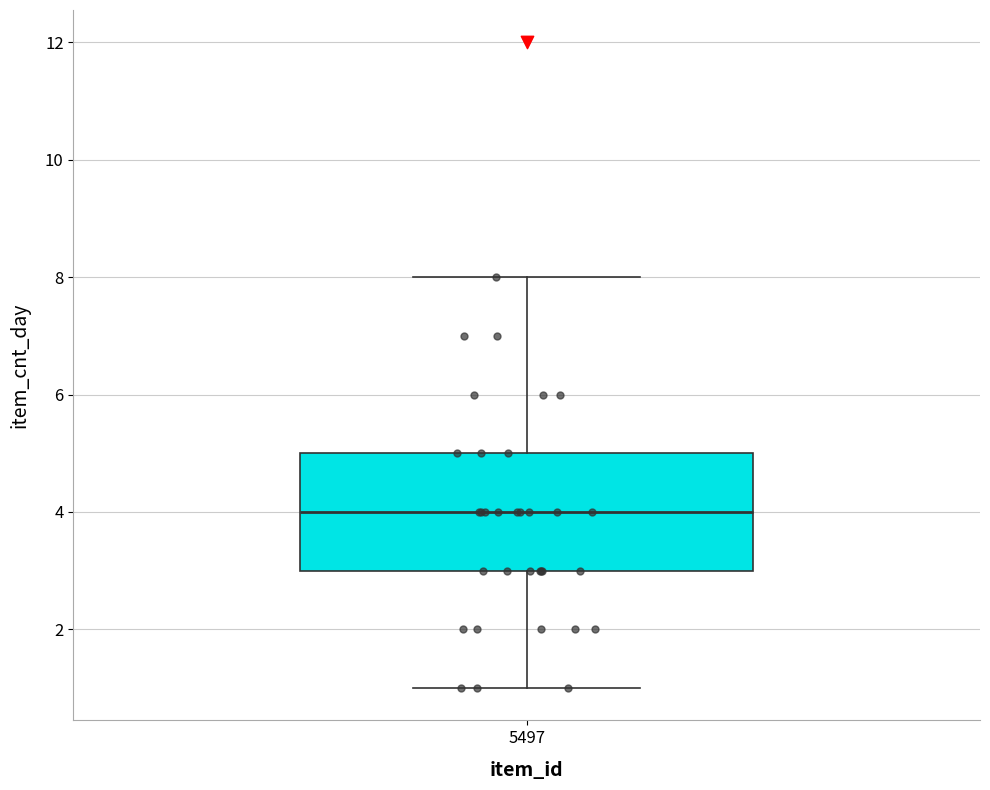

Where does the lower whisker of the box at x = 5497 end on the y-axis? The values are not printed on the chart, so give them approximately, as read against the axis.

1